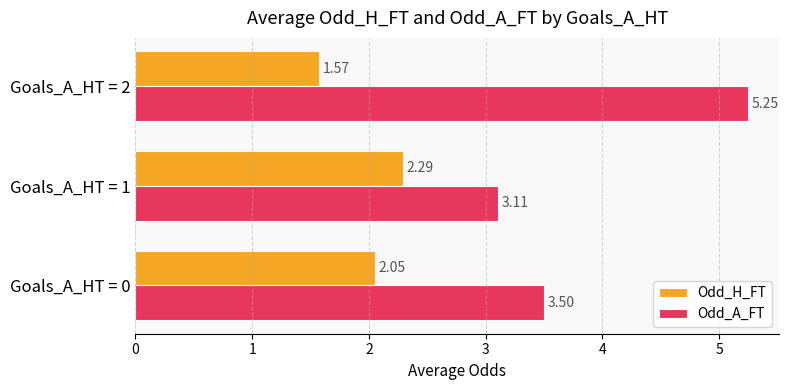

At which category is the sum across all series the highest?

Goals_A_HT = 2